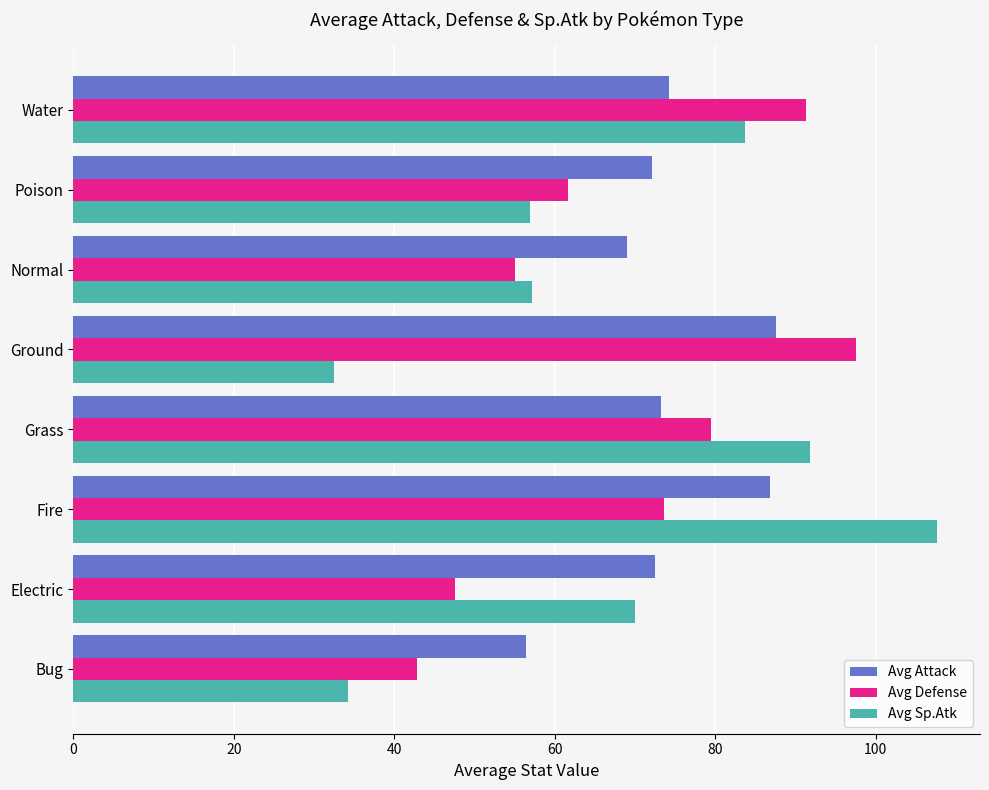

At which category does the chart reach its peak across all series?

Fire